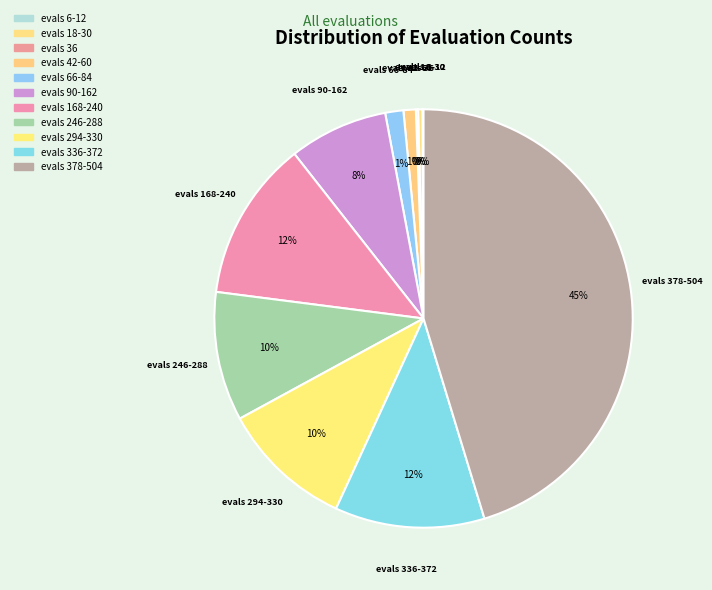

To the nearest percent, what is the difference between the largest and smallest slice percentages?

45%